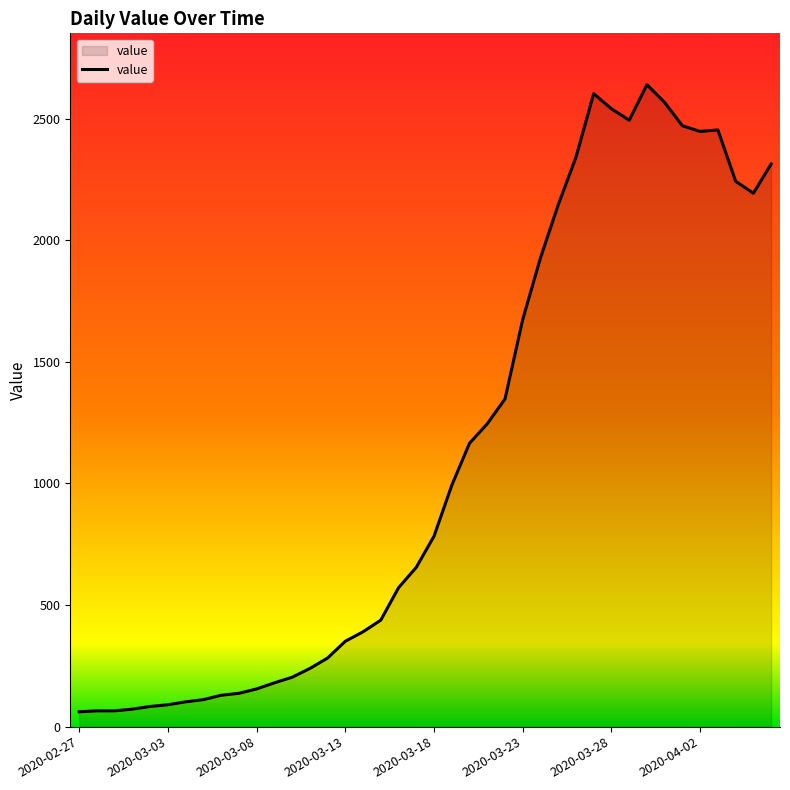

How many lines are shown in the chart?

1